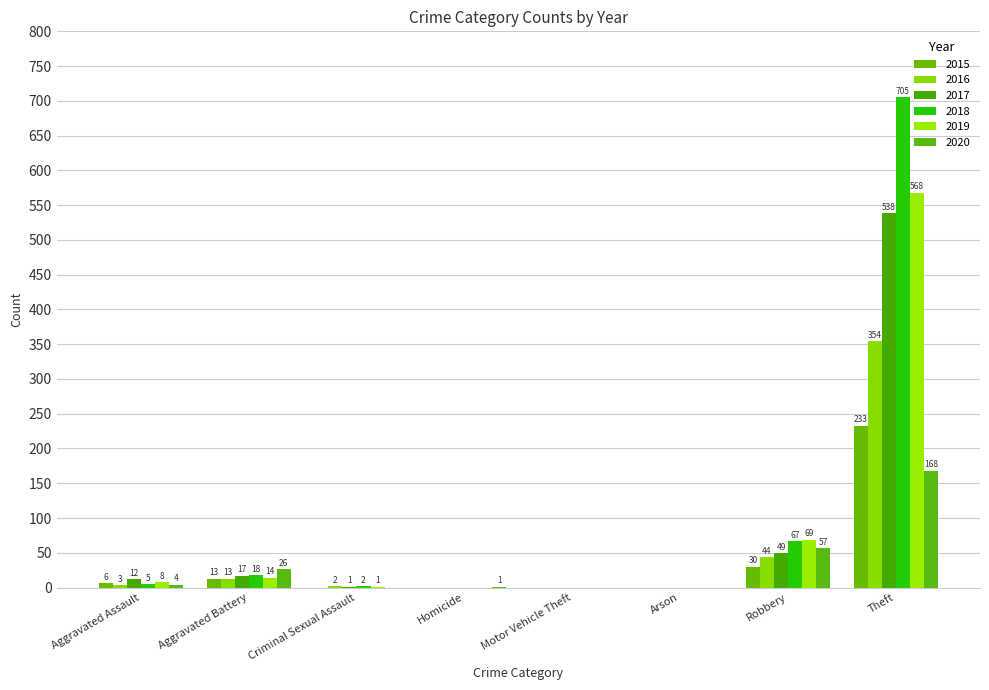

Rank the series at Theft from highest to lowest value.

2018, 2019, 2017, 2016, 2015, 2020